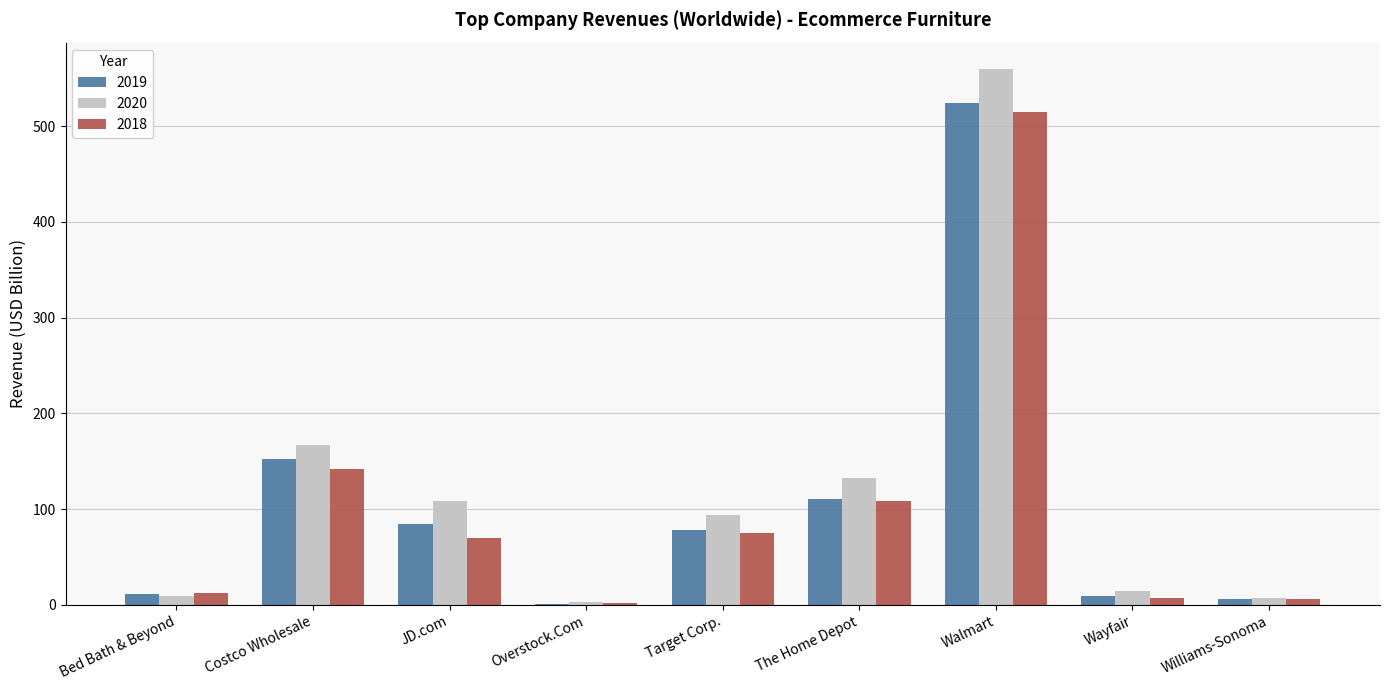

Between Costco Wholesale and Target Corp., which series saw the biggest shift?

2019